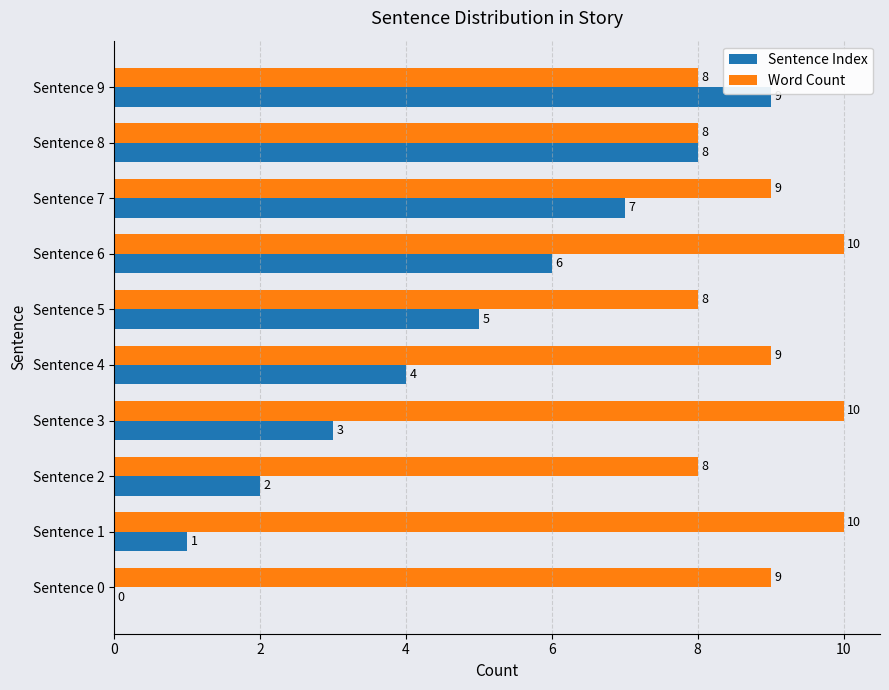

How many Word Count values are between 8 and 10?

10